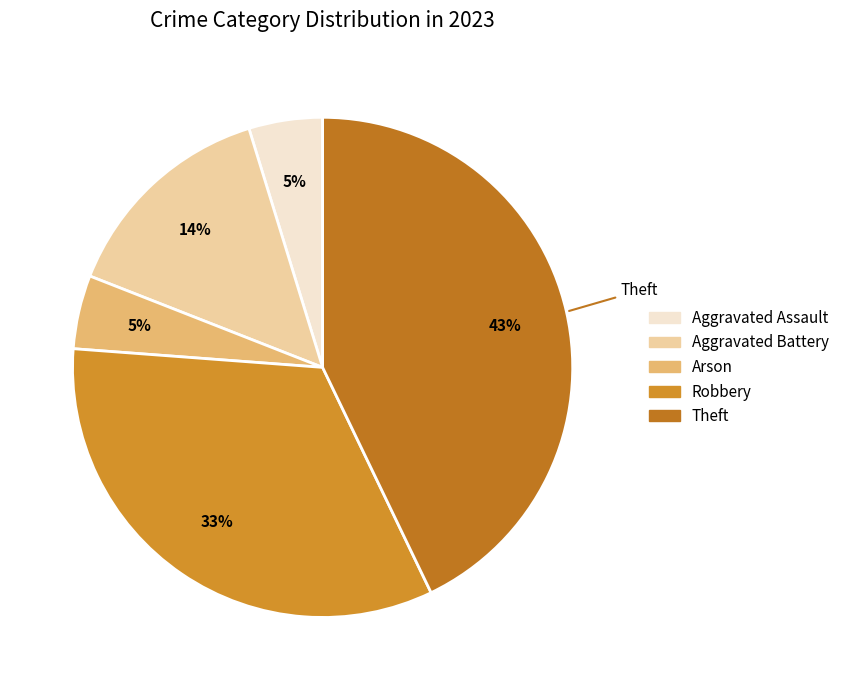

Combined, what portion of the pie is Arson and Aggravated Battery?

19.0%